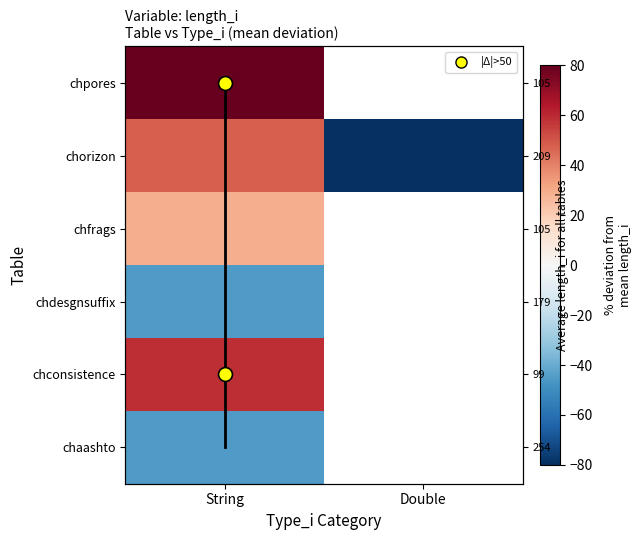

What is the smallest value displayed?

-150.0